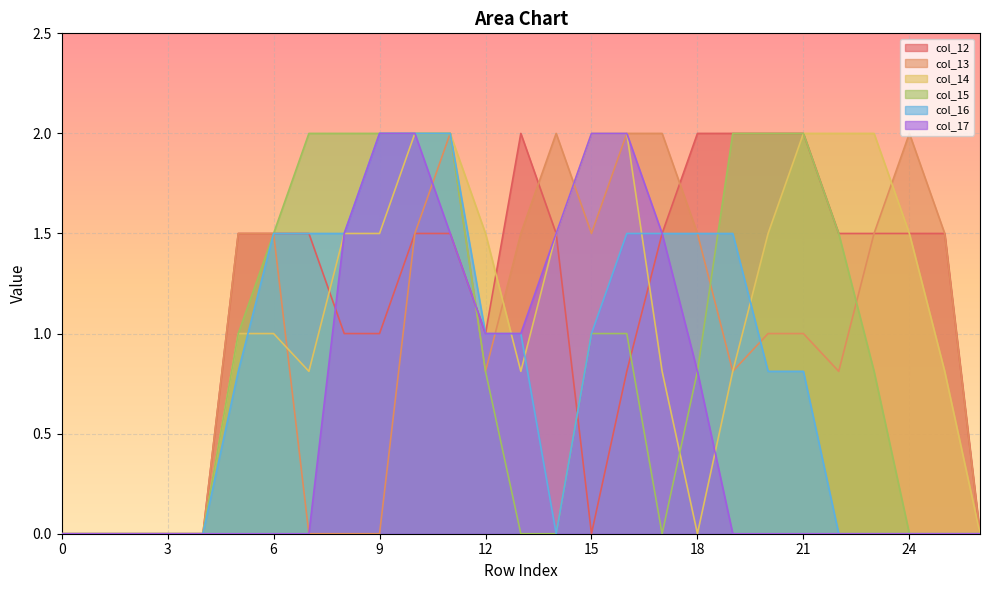

True or false: col_14 has a value of 0.0 at 4.

True